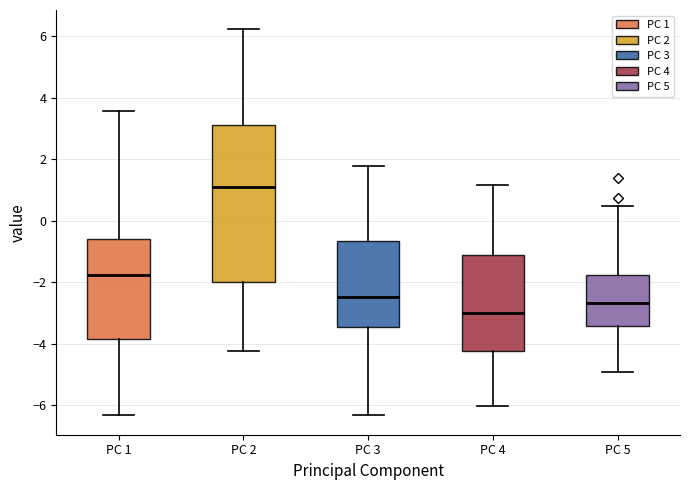

Reading left to right, transcribe this box plot: for each box, give where its median line is, the range the box spans, and where its two whiskers end, as read against the y-axis. The values are not printed on the chart, so give them approximately, as read against the axis.

PC 1: median -1.8, box -3.8 to -0.6, whiskers -6.4 to 3.6
PC 2: median 1.0, box -2.0 to 3.0, whiskers -4.2 to 6.2
PC 3: median -2.4, box -3.4 to -0.6, whiskers -6.4 to 1.8
PC 4: median -3.0, box -4.2 to -1.2, whiskers -6.0 to 1.2
PC 5: median -2.6, box -3.4 to -1.8, whiskers -5.0 to 0.4